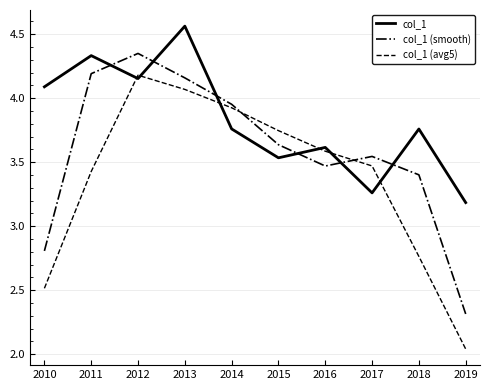

What is the spread (max minus min) of values at 2011?

0.9